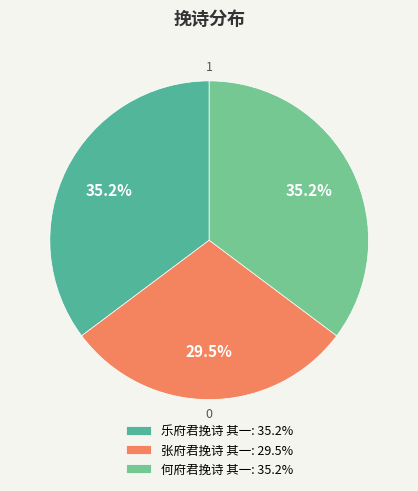

Between 张府君挽诗 其一: 29.5% and 乐府君挽诗 其一: 35.2%, which is larger?

乐府君挽诗 其一: 35.2%